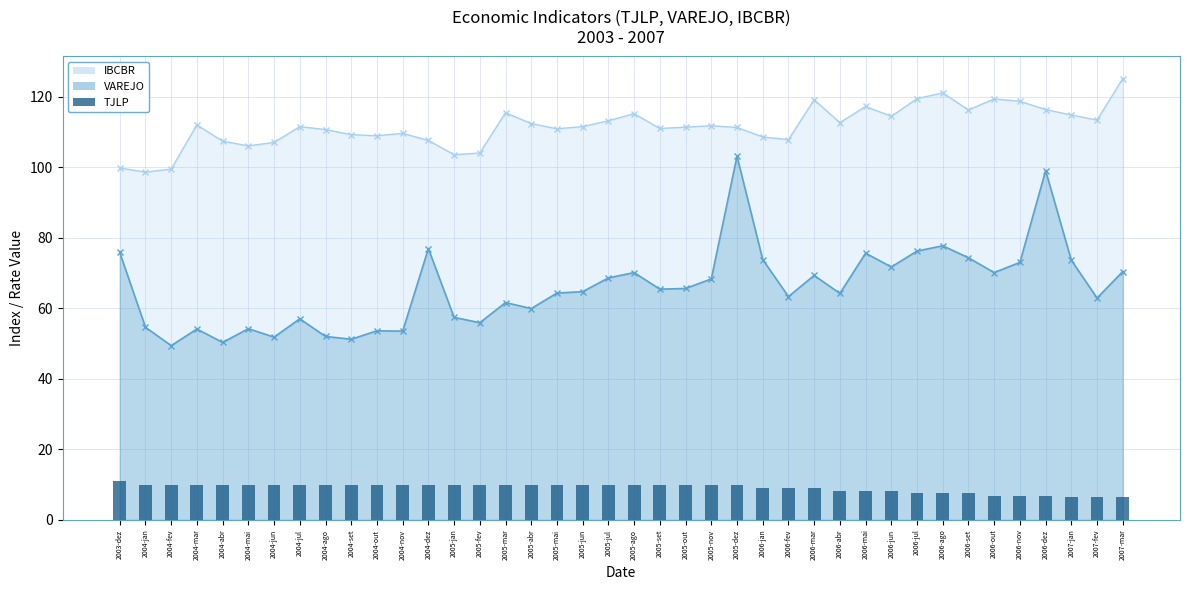

Is it true that the value at 2005-dez is 9.8?

True